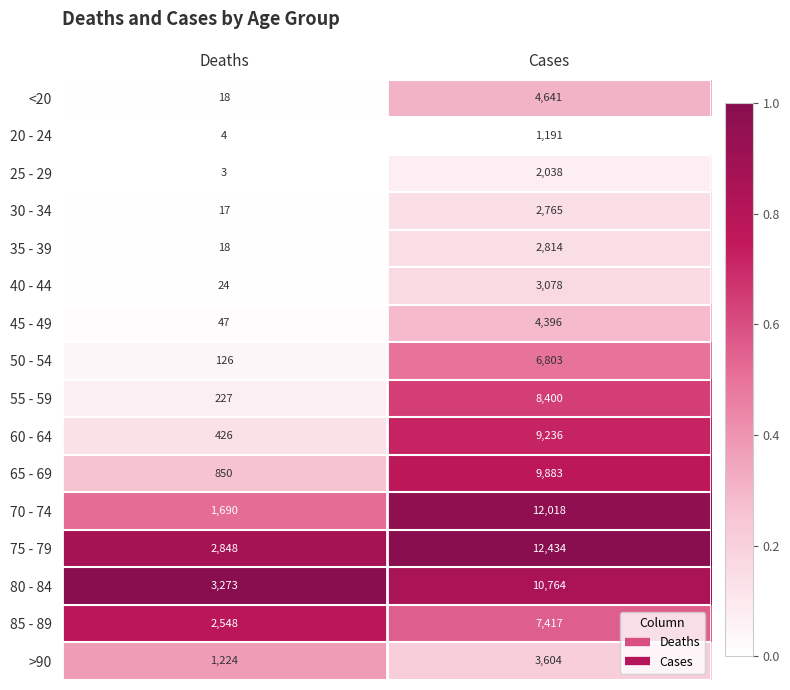

Between Deaths and Cases, which series saw the biggest shift?

70 - 74